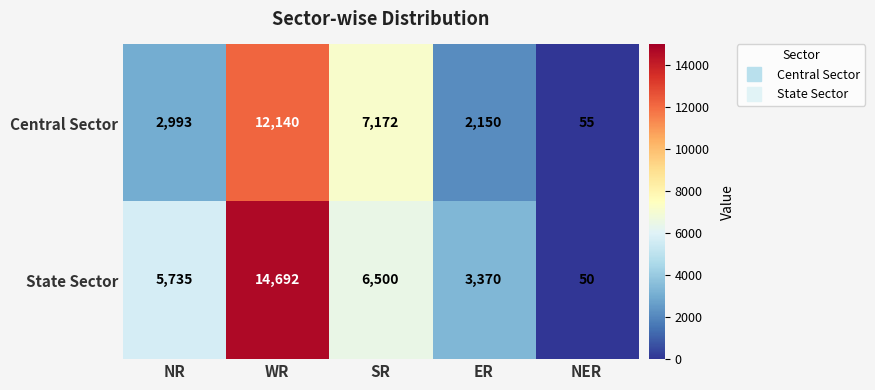

True or false: Central Sector has a value of 2150 at ER.

True